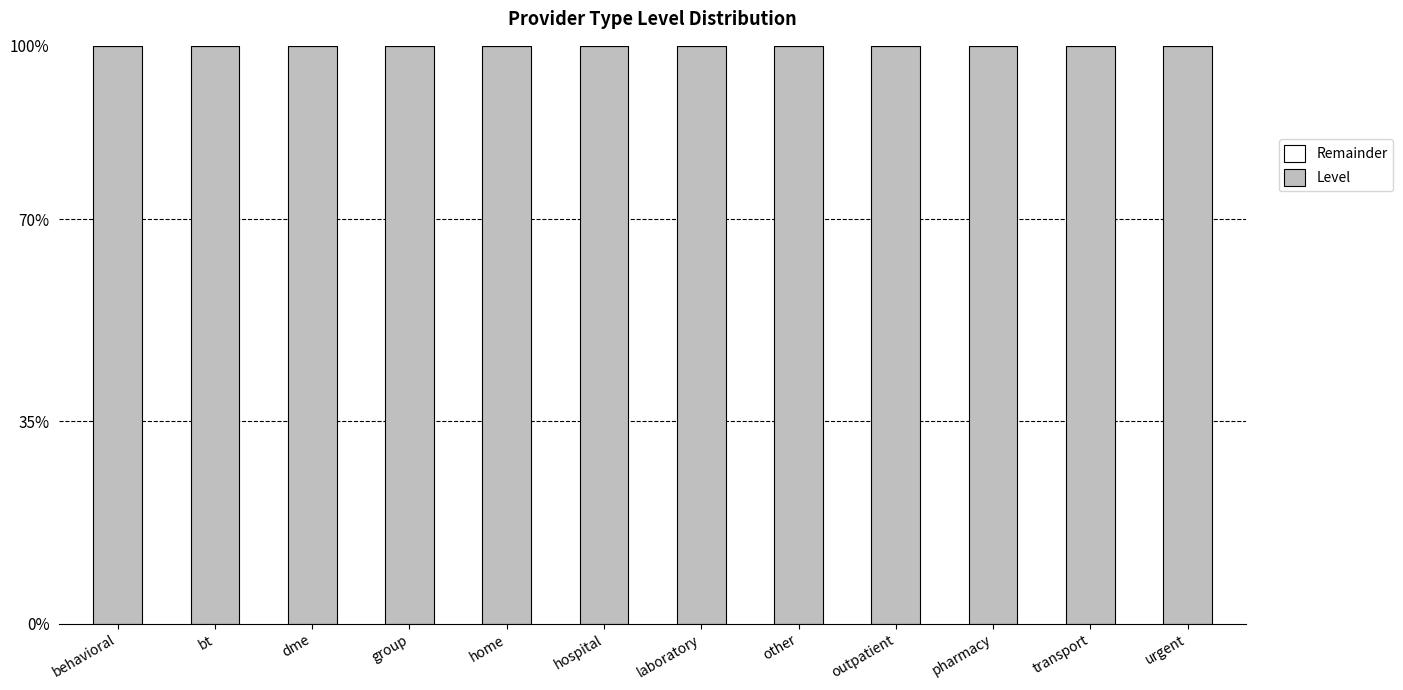

Reading left to right, what are all the values shown in this chart?

Level (bottom): behavioral=1	bt=1	dme=1	group=1	home=1	hospital=1	laboratory=1	other=1	outpatient=1	pharmacy=1	transport=1	urgent=1
Remainder (top): behavioral=0	bt=0	dme=0	group=0	home=0	hospital=0	laboratory=0	other=0	outpatient=0	pharmacy=0	transport=0	urgent=0